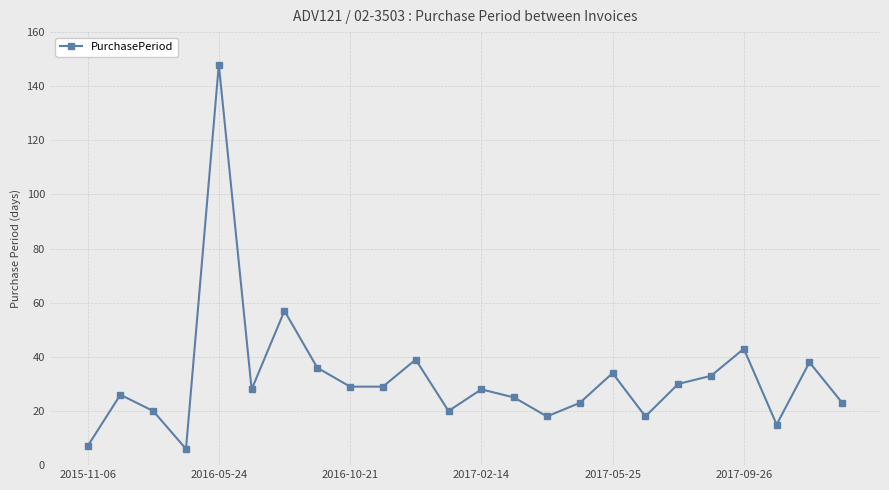

True or false: there are more than 1 points higher than both neighbors.

True